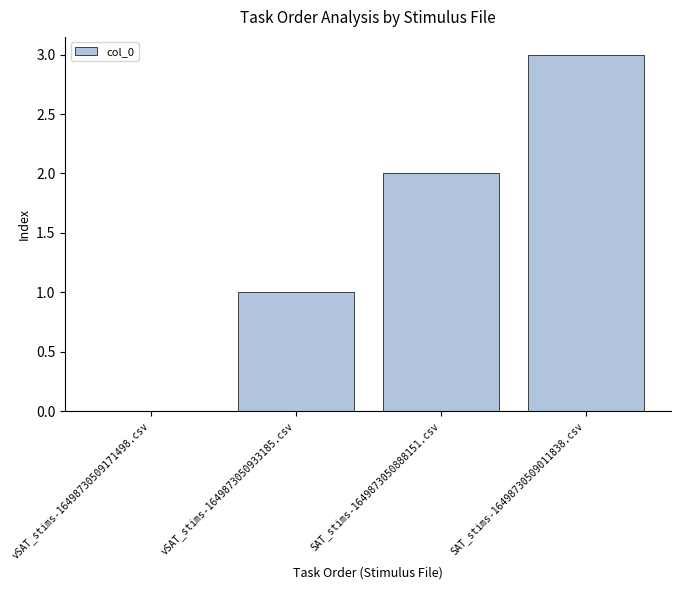

Is it true that the value at vSAT_stims-1649873050933185.csv is 1?

True